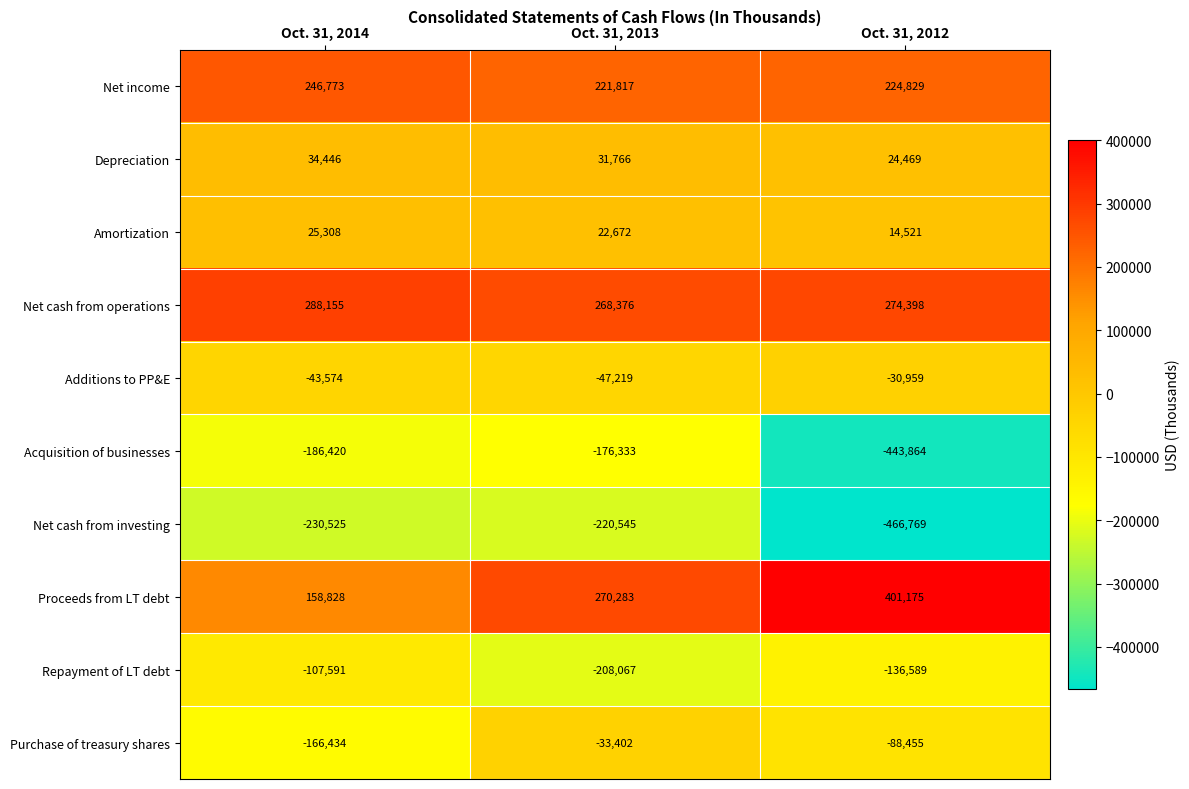

What is the total value across all series at Oct. 31, 2012?

-227244